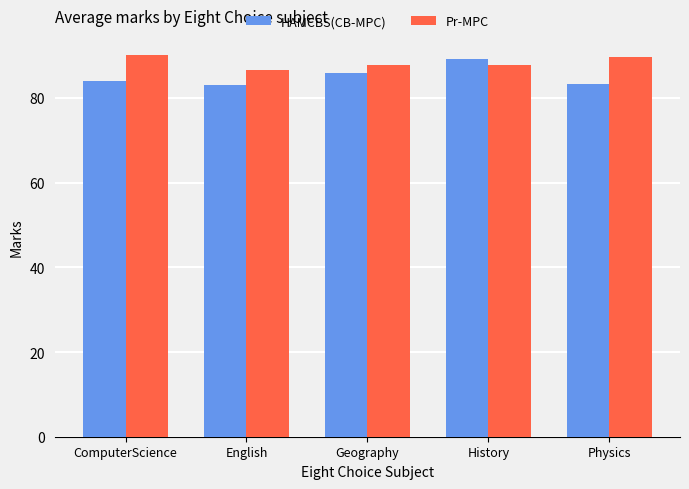

What is the total value across all series at History?

177.0